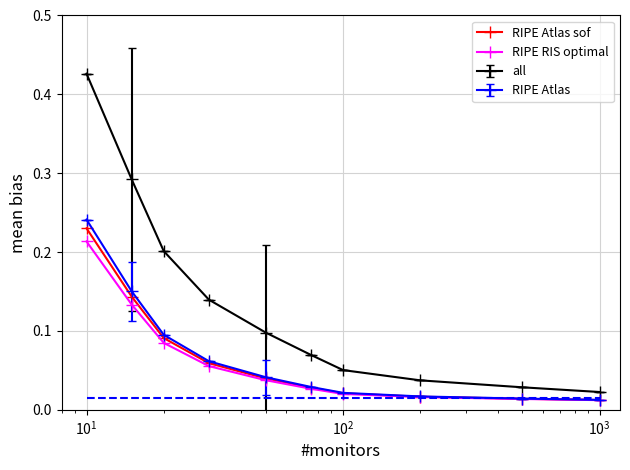

True or false: all and RIPE Atlas sof cross at least once.

False